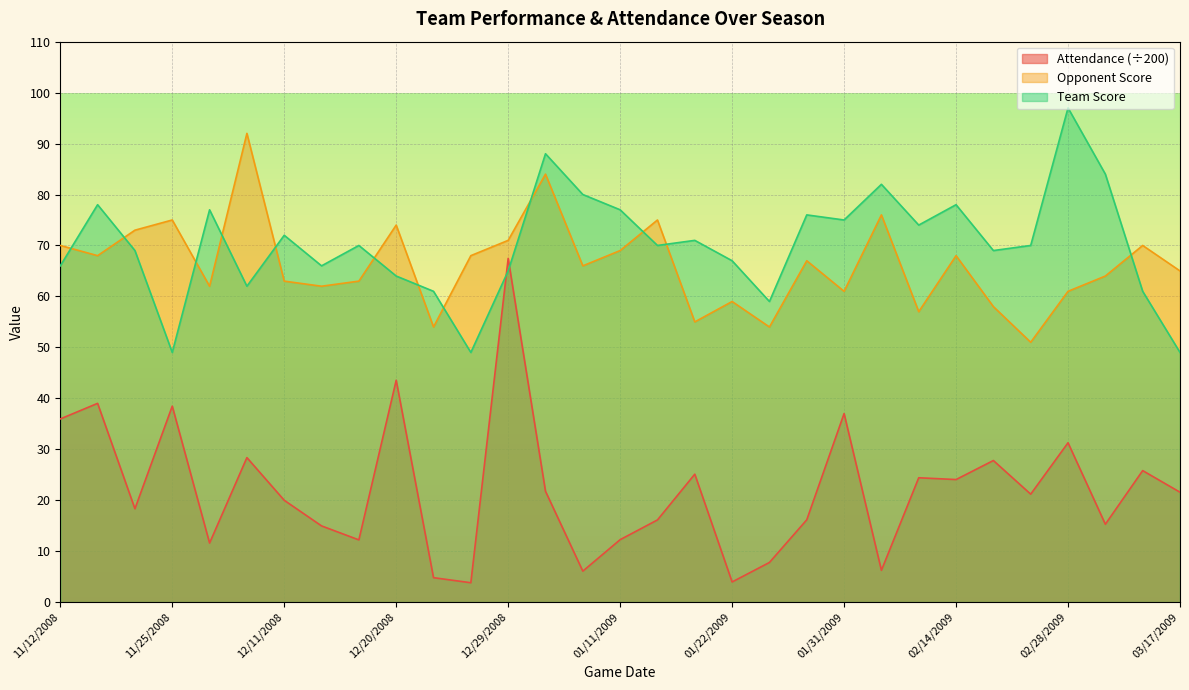

How many lines are shown in the chart?

3